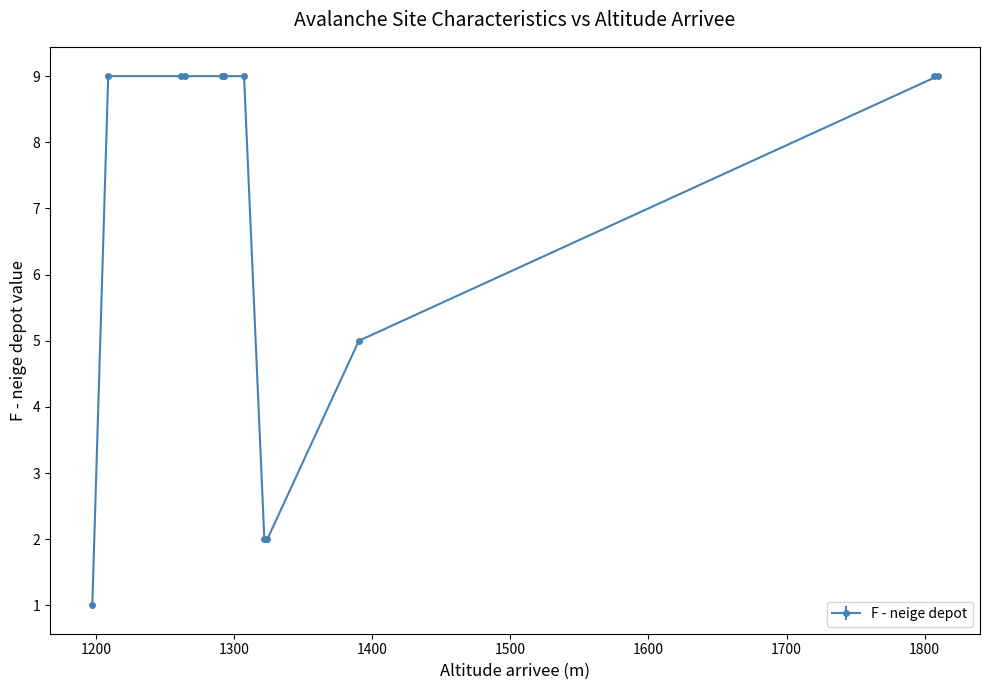

True or false: F - neige depot has a value of 9 at 1260.

True